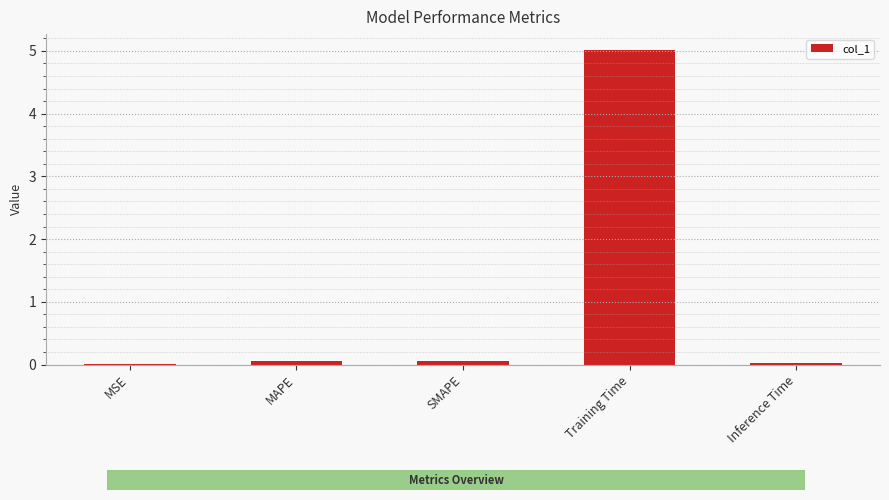

What is the maximum value shown in the chart?

5.0